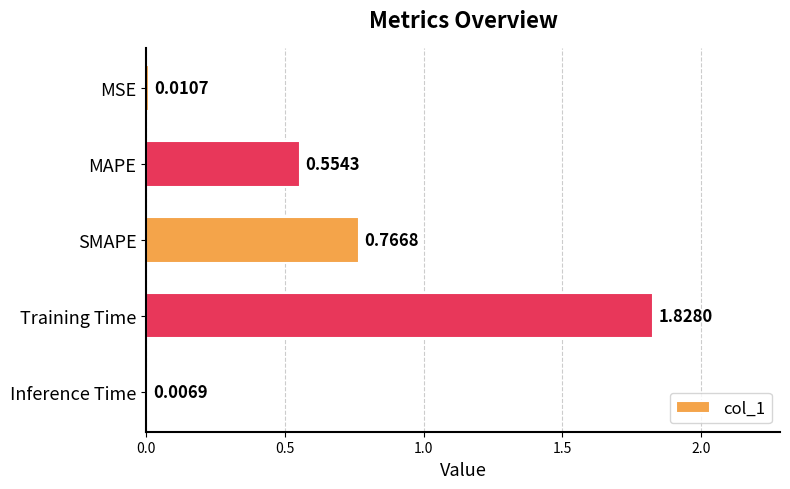

List the labels in order of value, smallest first.

Inference Time, MSE, MAPE, SMAPE, Training Time